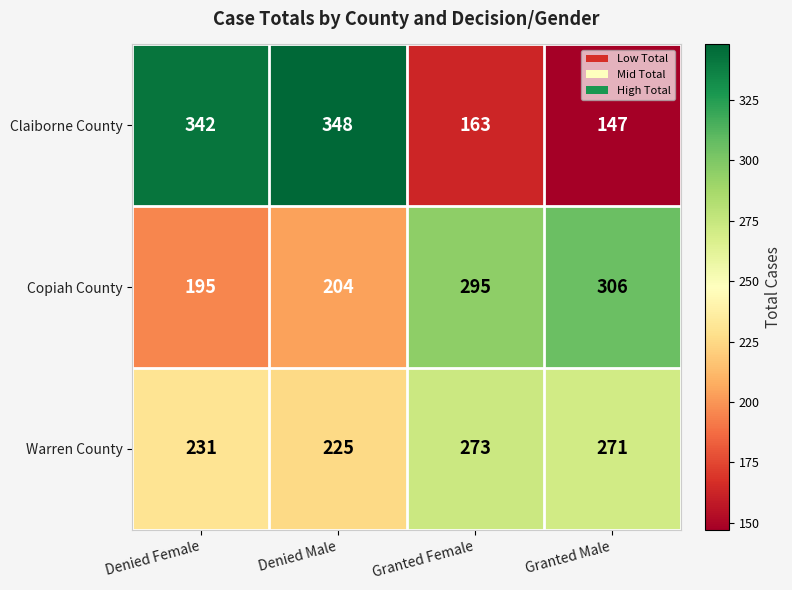

What value does the Copiah County series have at Denied Female, to the nearest 5?

195